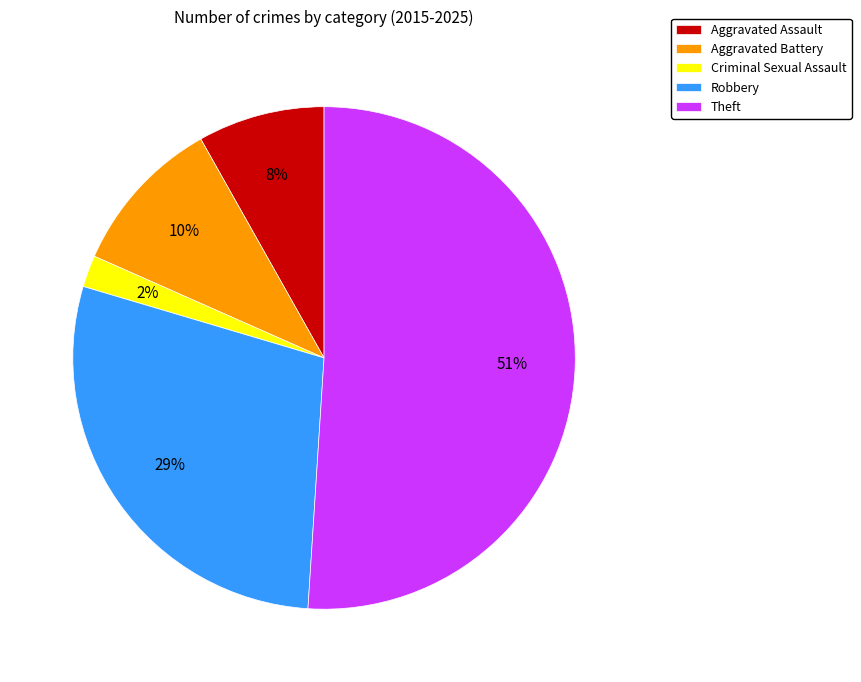

What is the smallest slice in the pie chart?

Criminal Sexual Assault